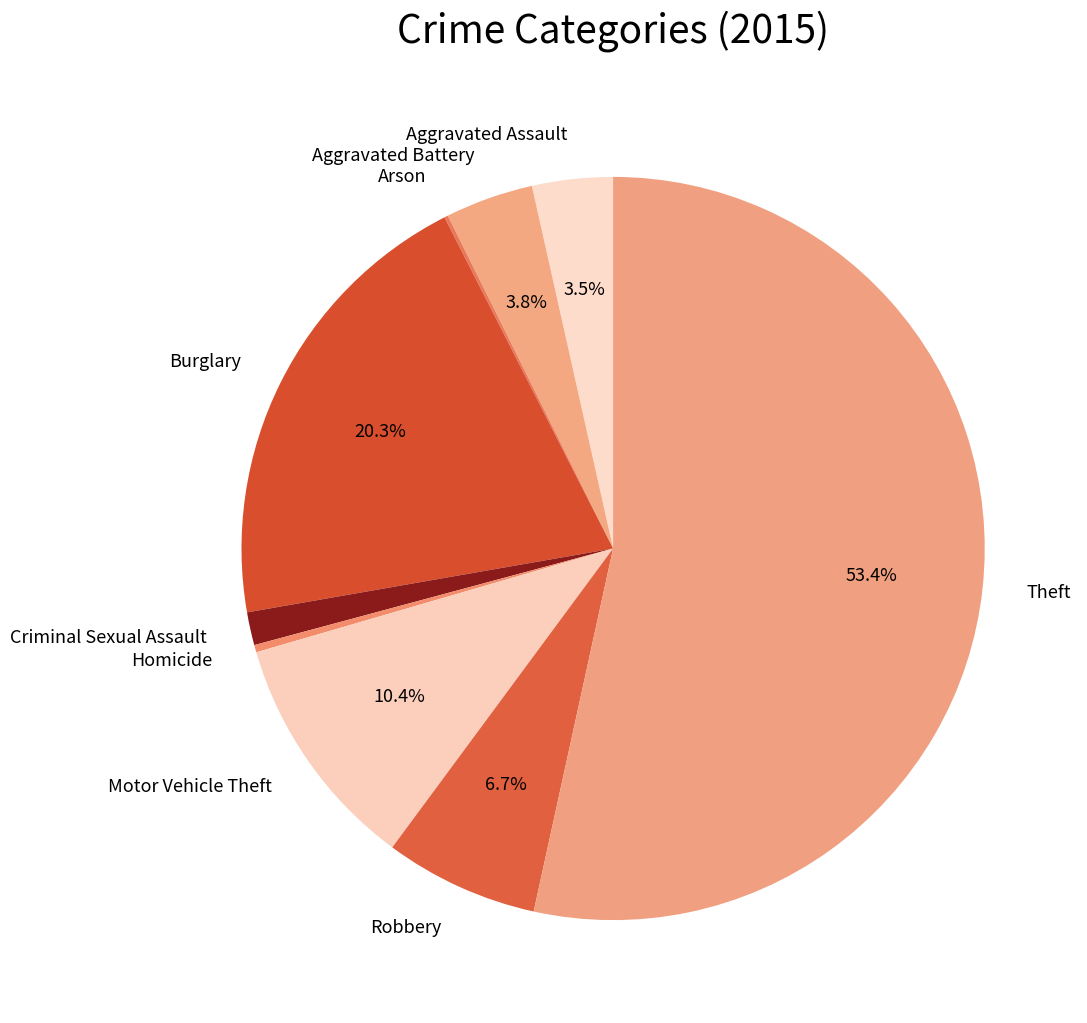

What is the total percentage of Burglary and Aggravated Assault?

23.8%